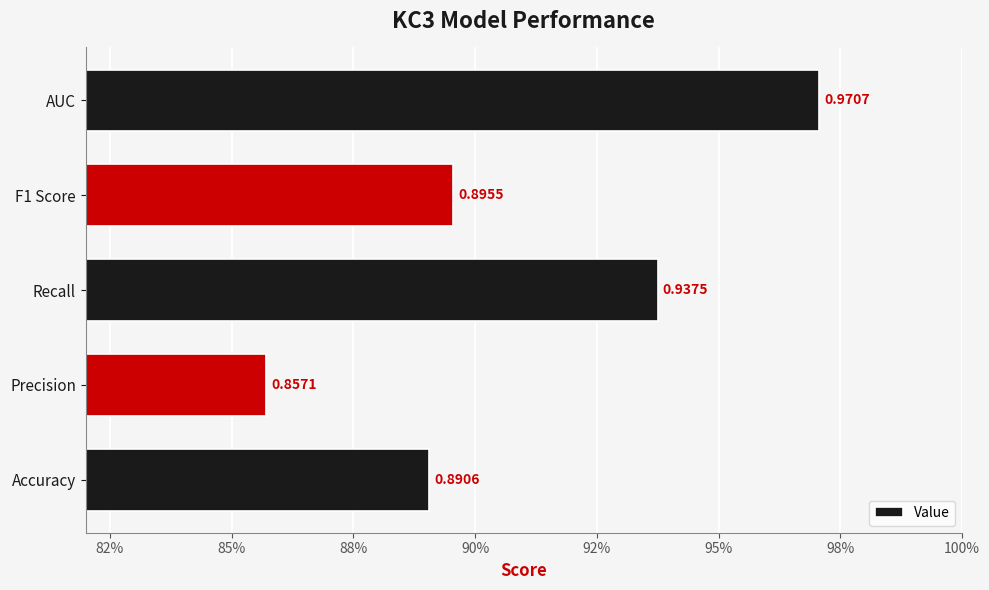

What is the difference between the second highest and minimum values?

0.1